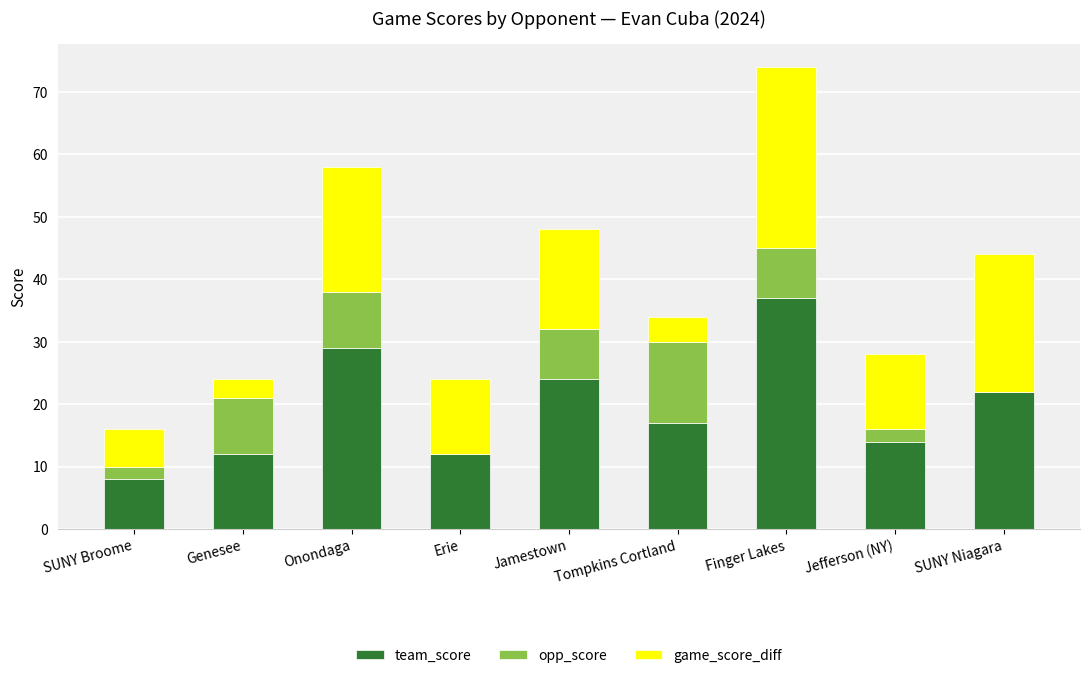

At which category is the sum across all series the highest?

Finger Lakes